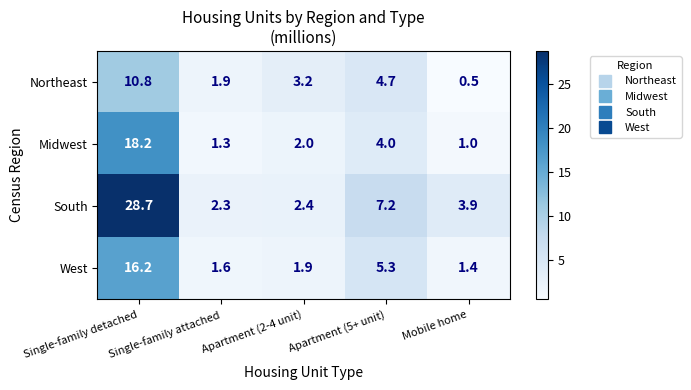

True or false: West has a value of 0.3 at Mobile home.

False